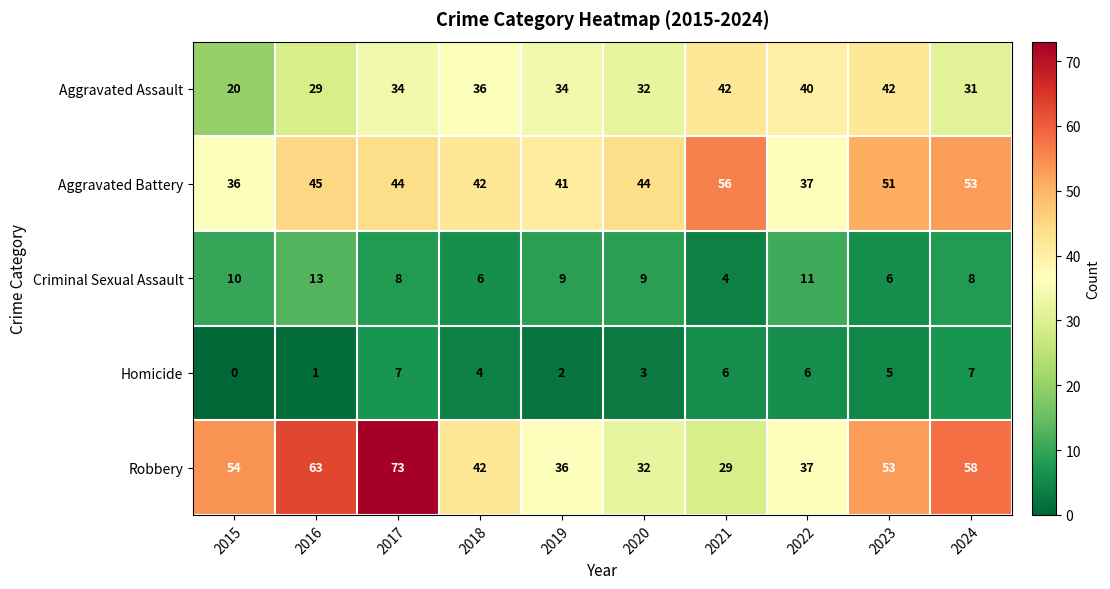

Count the Homicide values in the range 2 to 6.

6